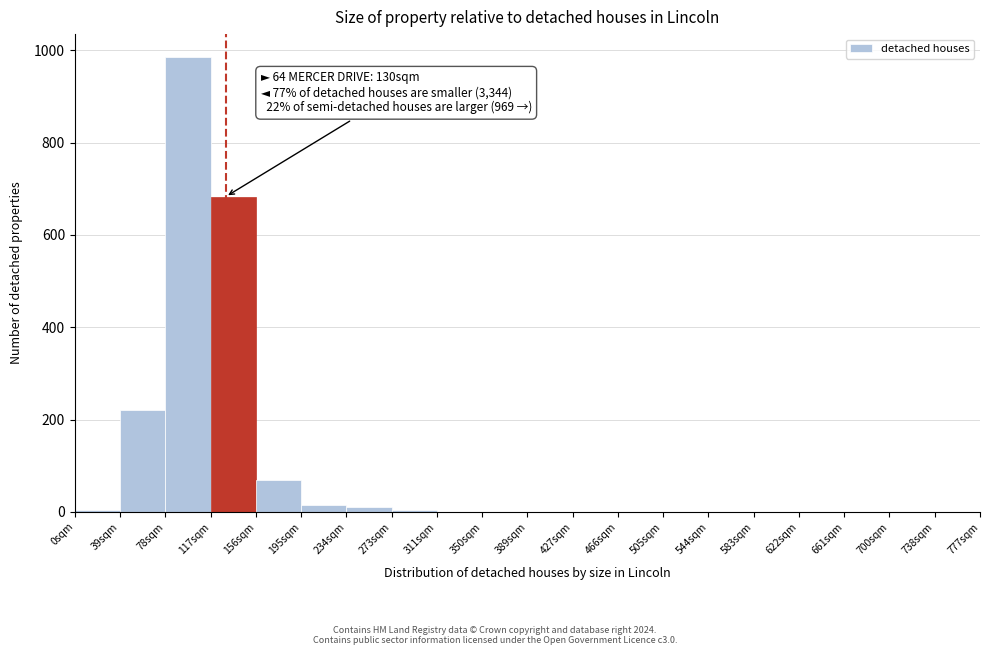

Over which range of the x-axis is the bar tallest?

78 to 117